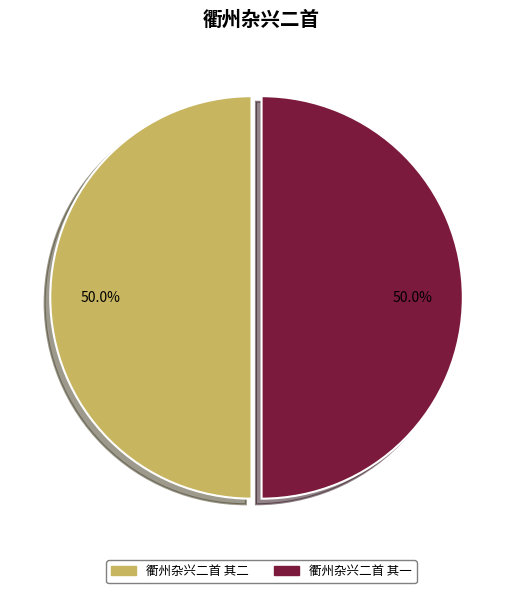

To the nearest percent, what is the combined percentage of 衢州杂兴二首 其二 and 衢州杂兴二首 其一?

100%